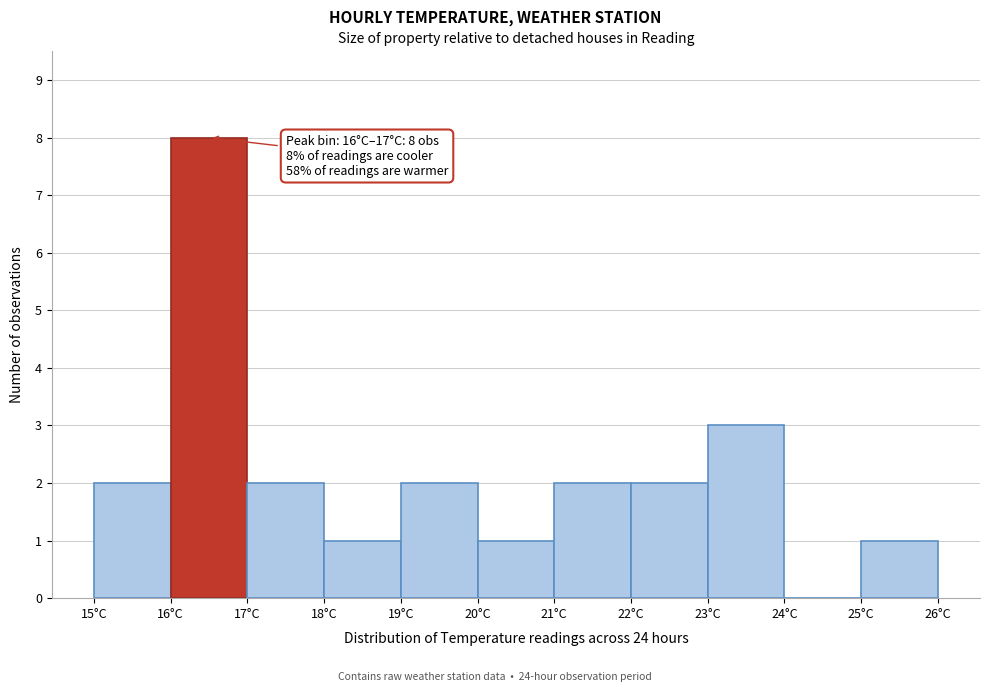

Which range on the x-axis has the tallest bar?

16 to 17